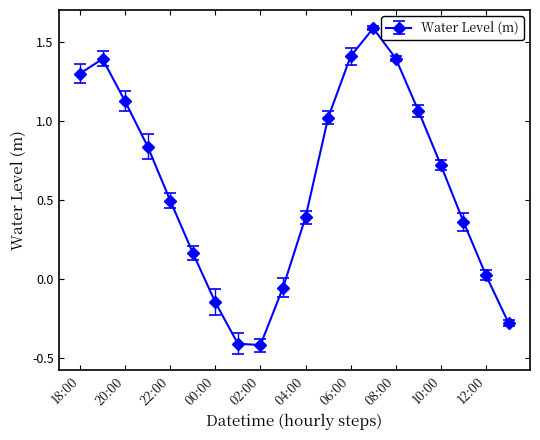

What is the greatest value displayed?

1.6